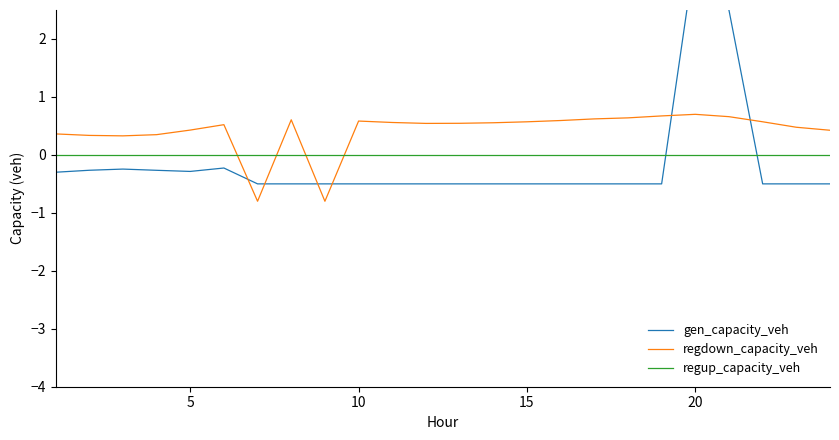

What is the difference between the maximum and minimum values in the gen_capacity_veh series?

4.0